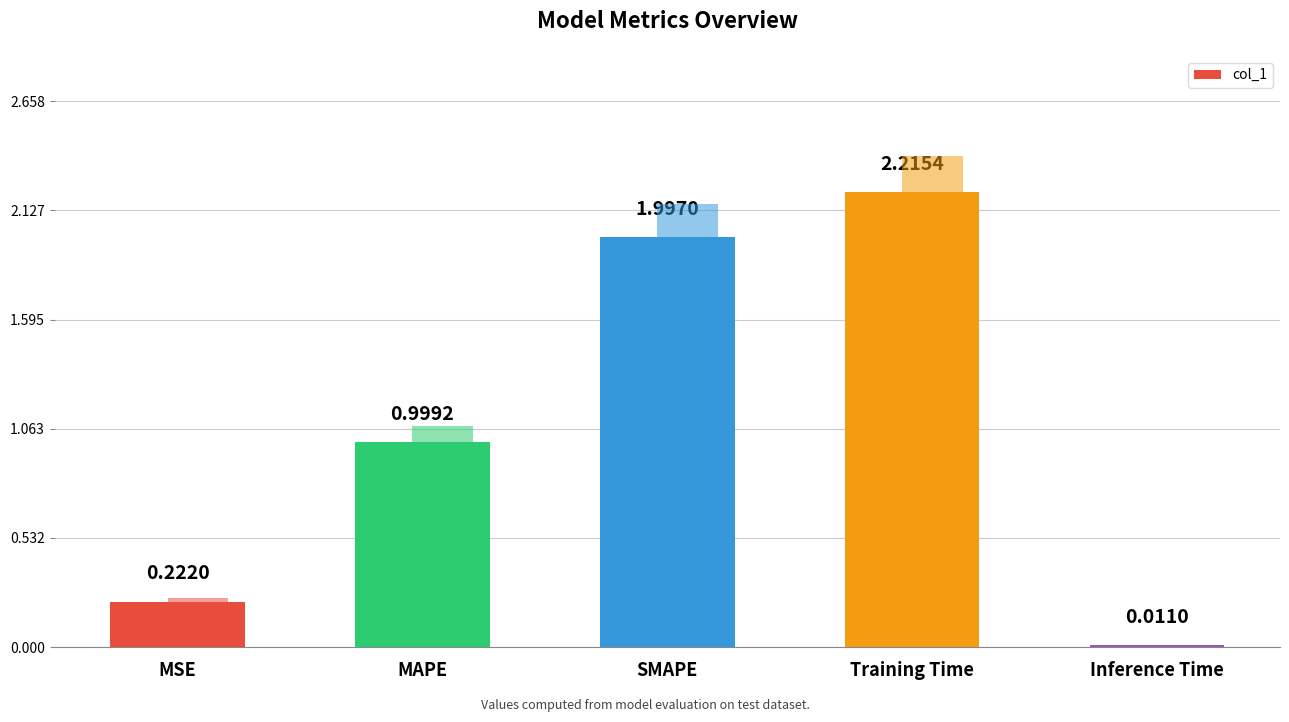

Which category has the highest value across all series?

Training Time